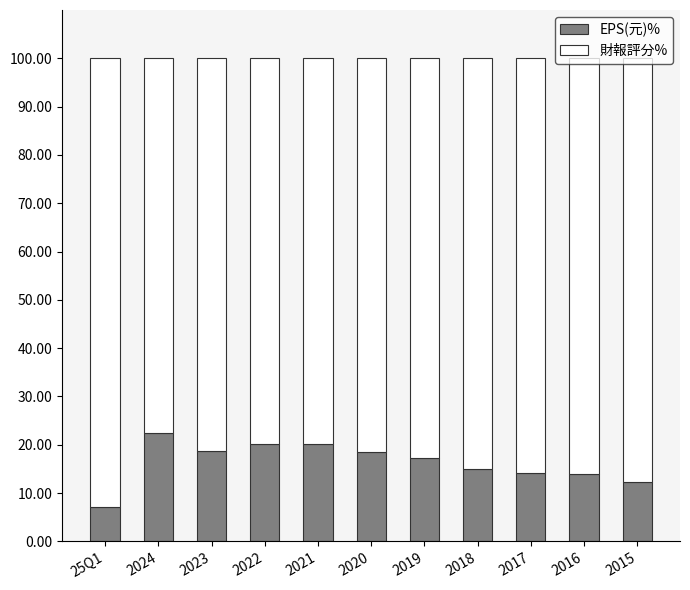

What is the difference between the second highest and minimum values in the EPS(元)% series?

13.1